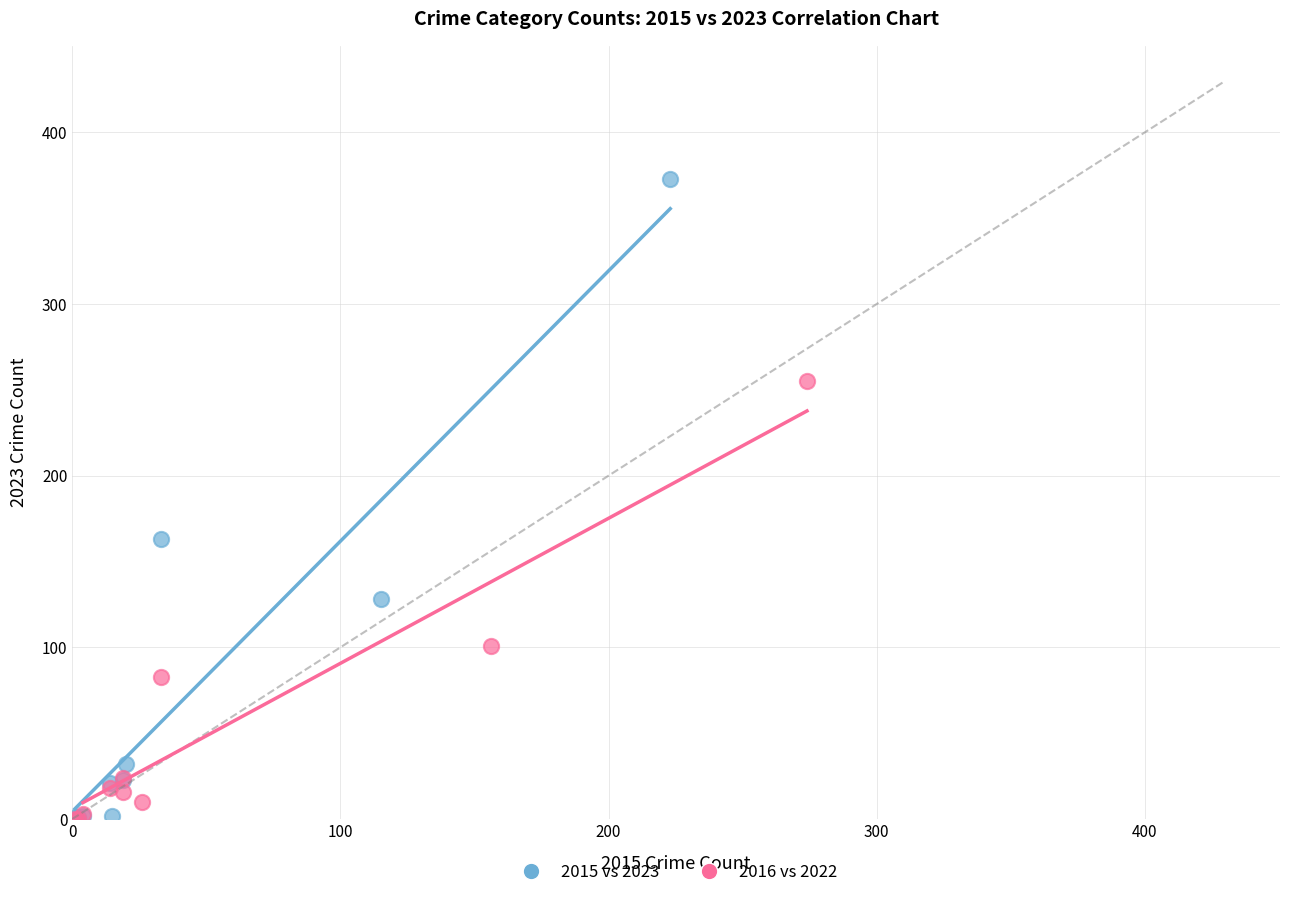

Which series has the largest Y range (max minus min)?

2015 vs 2023